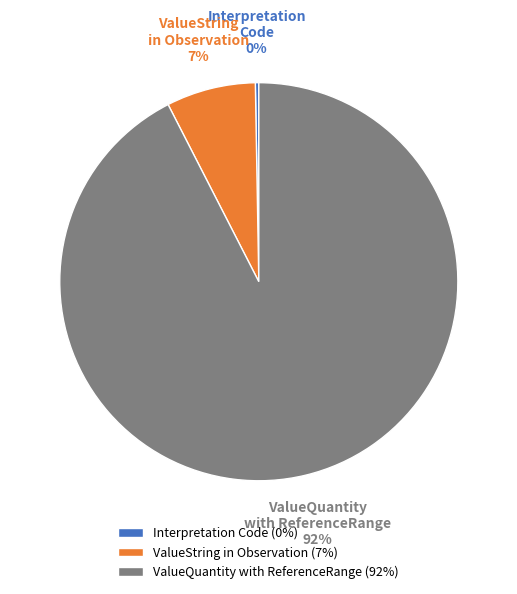

To the nearest percent, what is the difference between the ValueString in Observation and Interpretation Code slice percentages?

7%